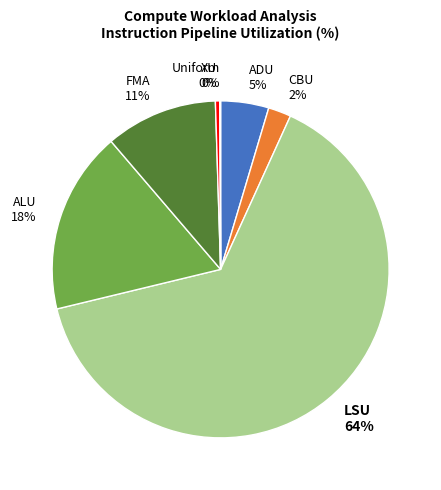

Which slice is the largest?

LSU